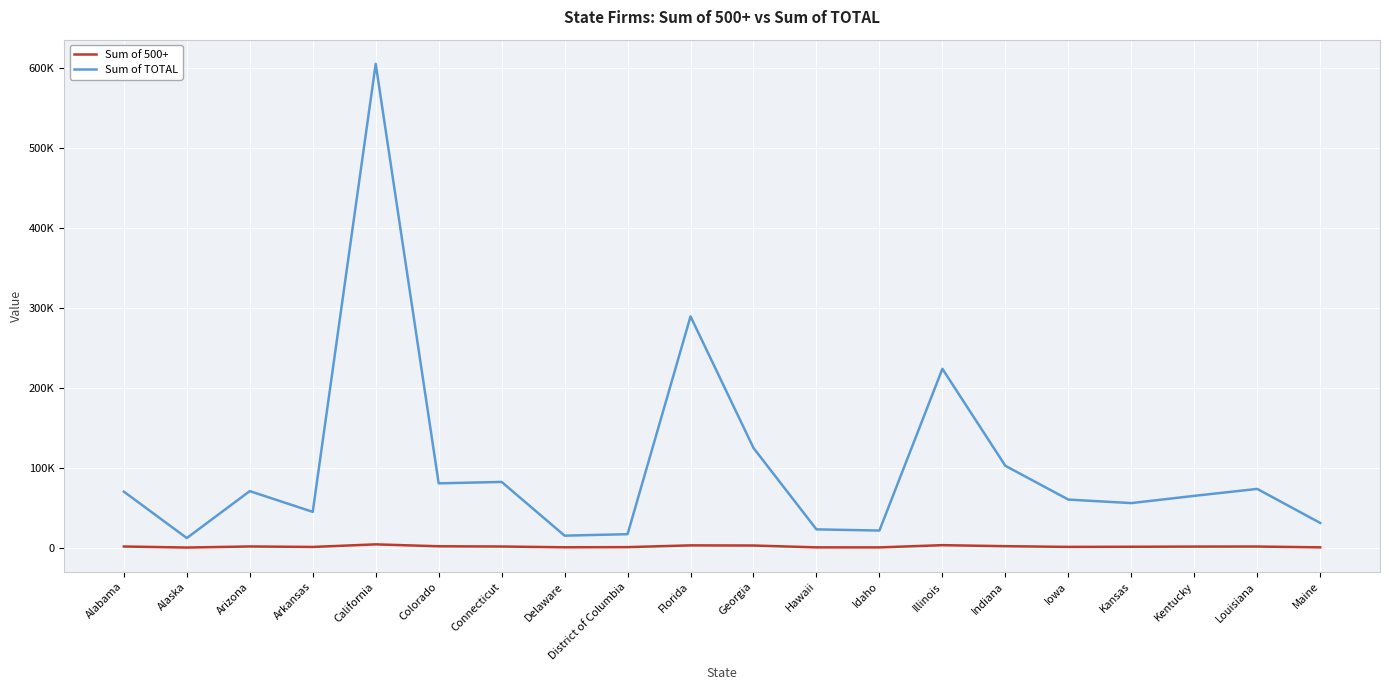

Which series has the widest spread of values?

Sum of TOTAL